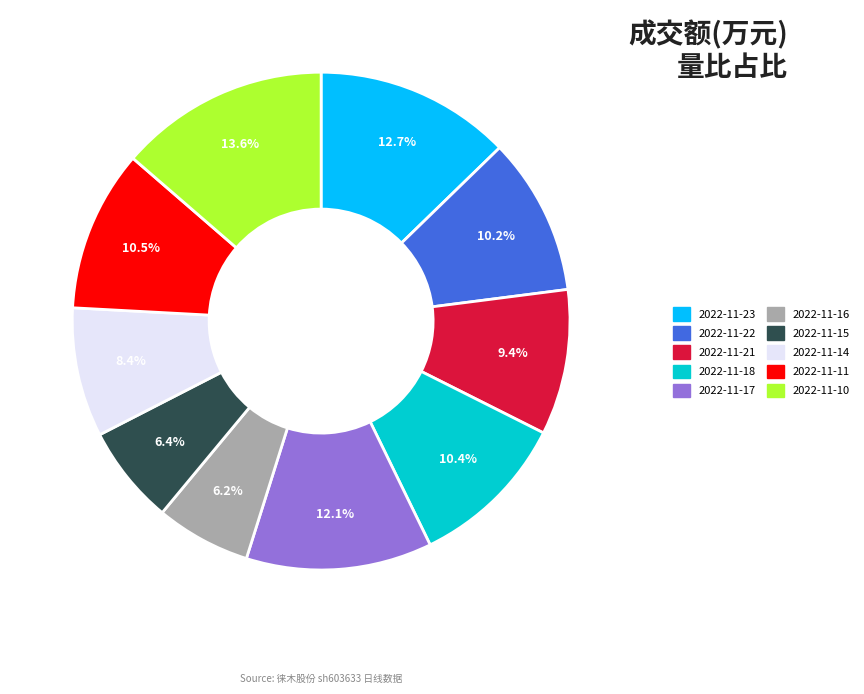

What percentage is NOT represented by 2022-11-17?

87.9%